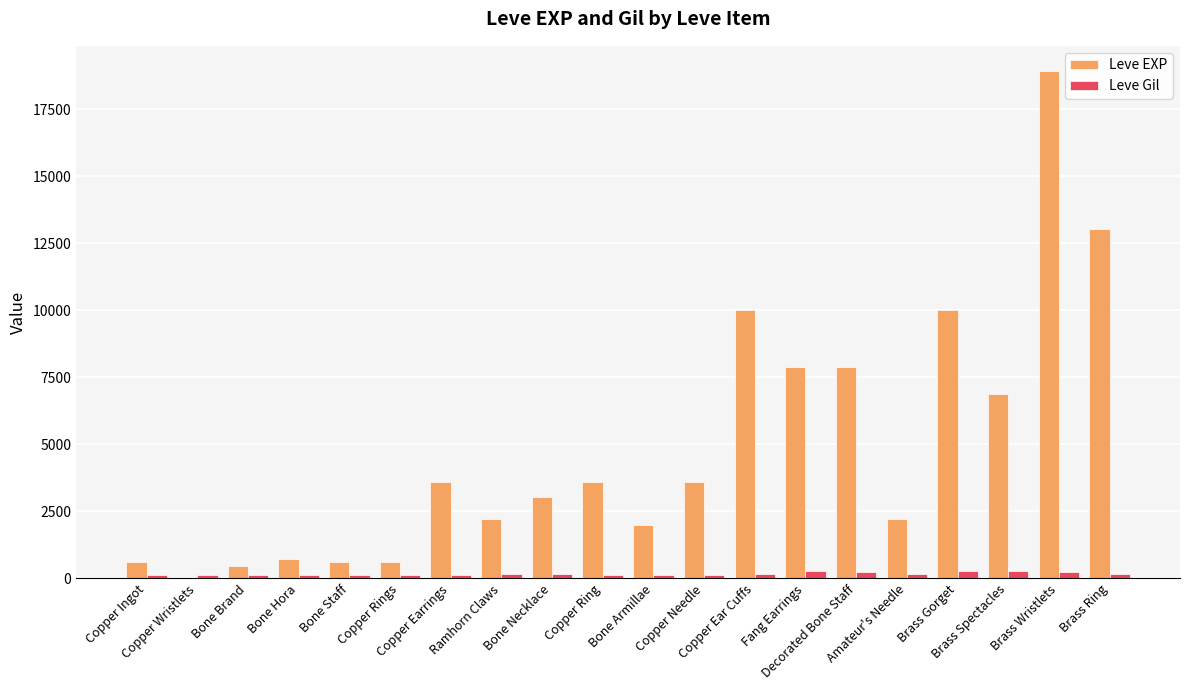

Are the bars horizontal?

No